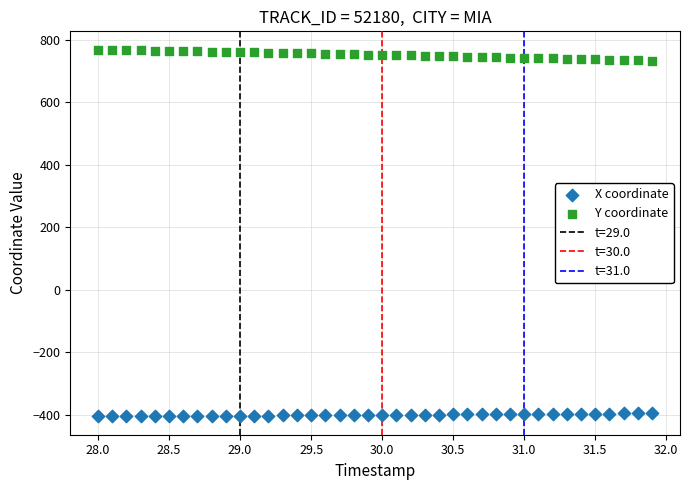

Which series contains the lowest Y value?

X coordinate